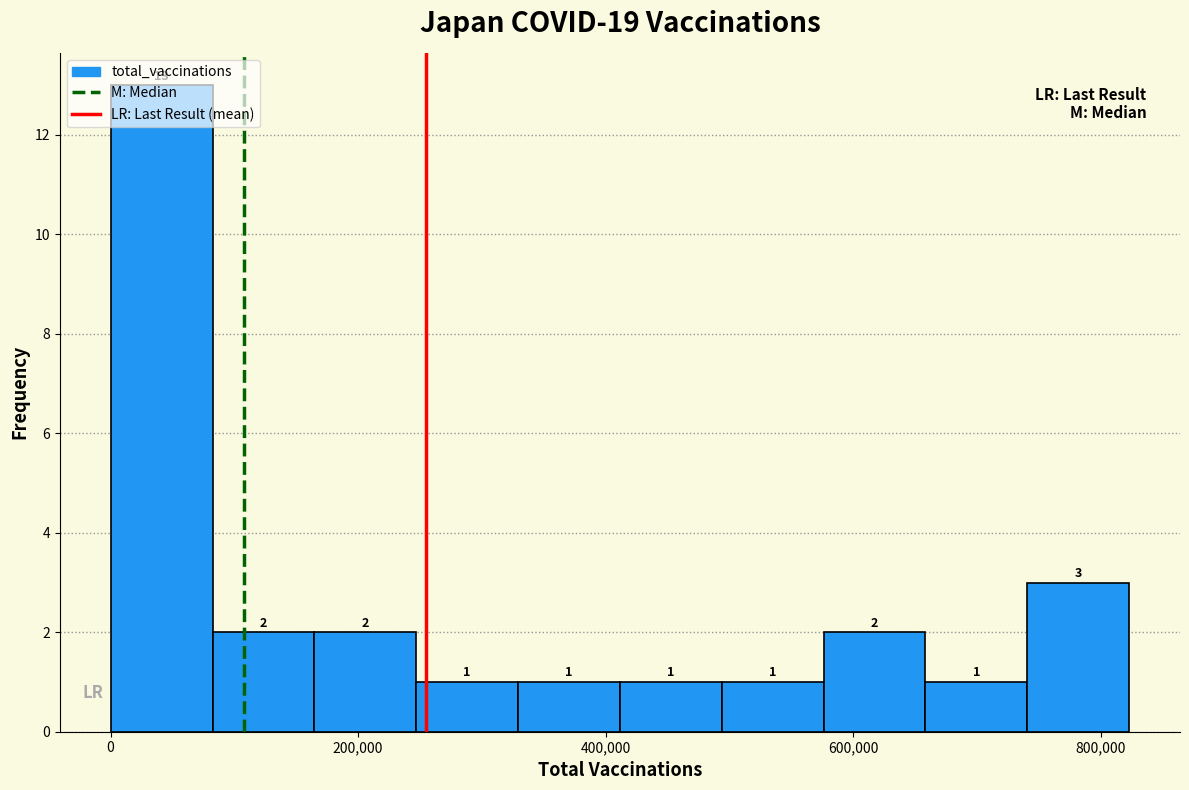

Reading left to right, transcribe this chart: for each bar, give the range it covers on the x-axis and its height. The bar edges are not printed on the chart, so give them approximately, as read against the axis.

0 to 80000: 13
80000 to 160000: 2
160000 to 240000: 2
240000 to 320000: 1
320000 to 420000: 1
420000 to 500000: 1
500000 to 580000: 1
580000 to 660000: 2
660000 to 740000: 1
740000 to 820000: 3